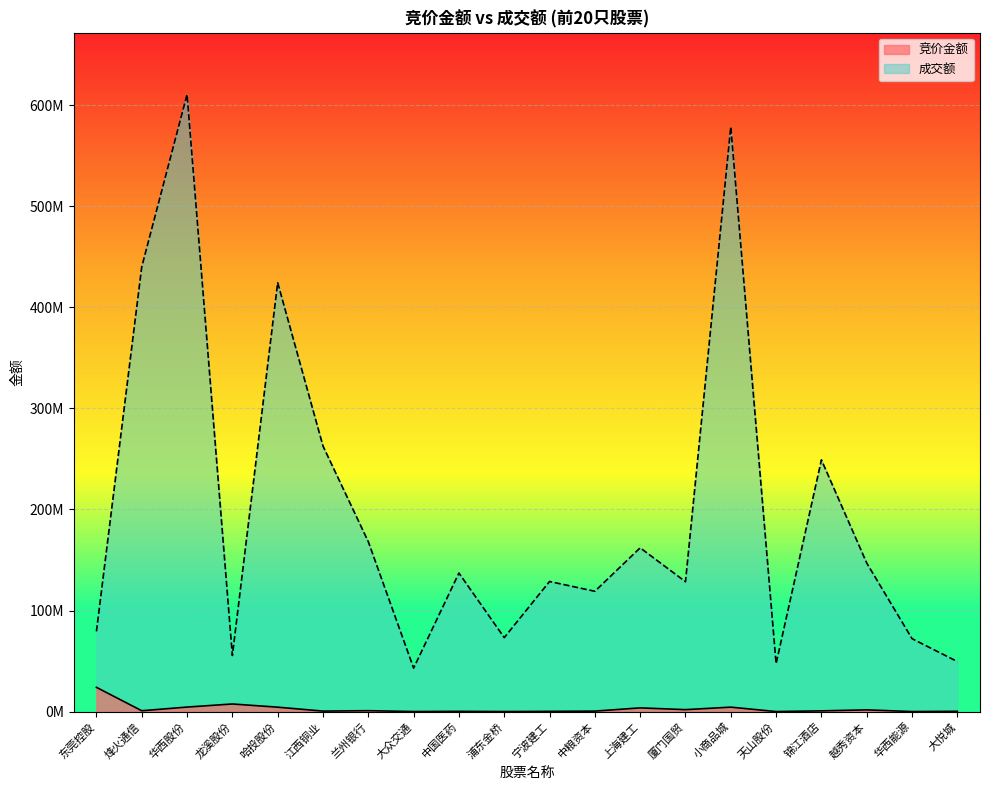

True or false: 竞价金额 and 成交额 intersect in this chart.

False